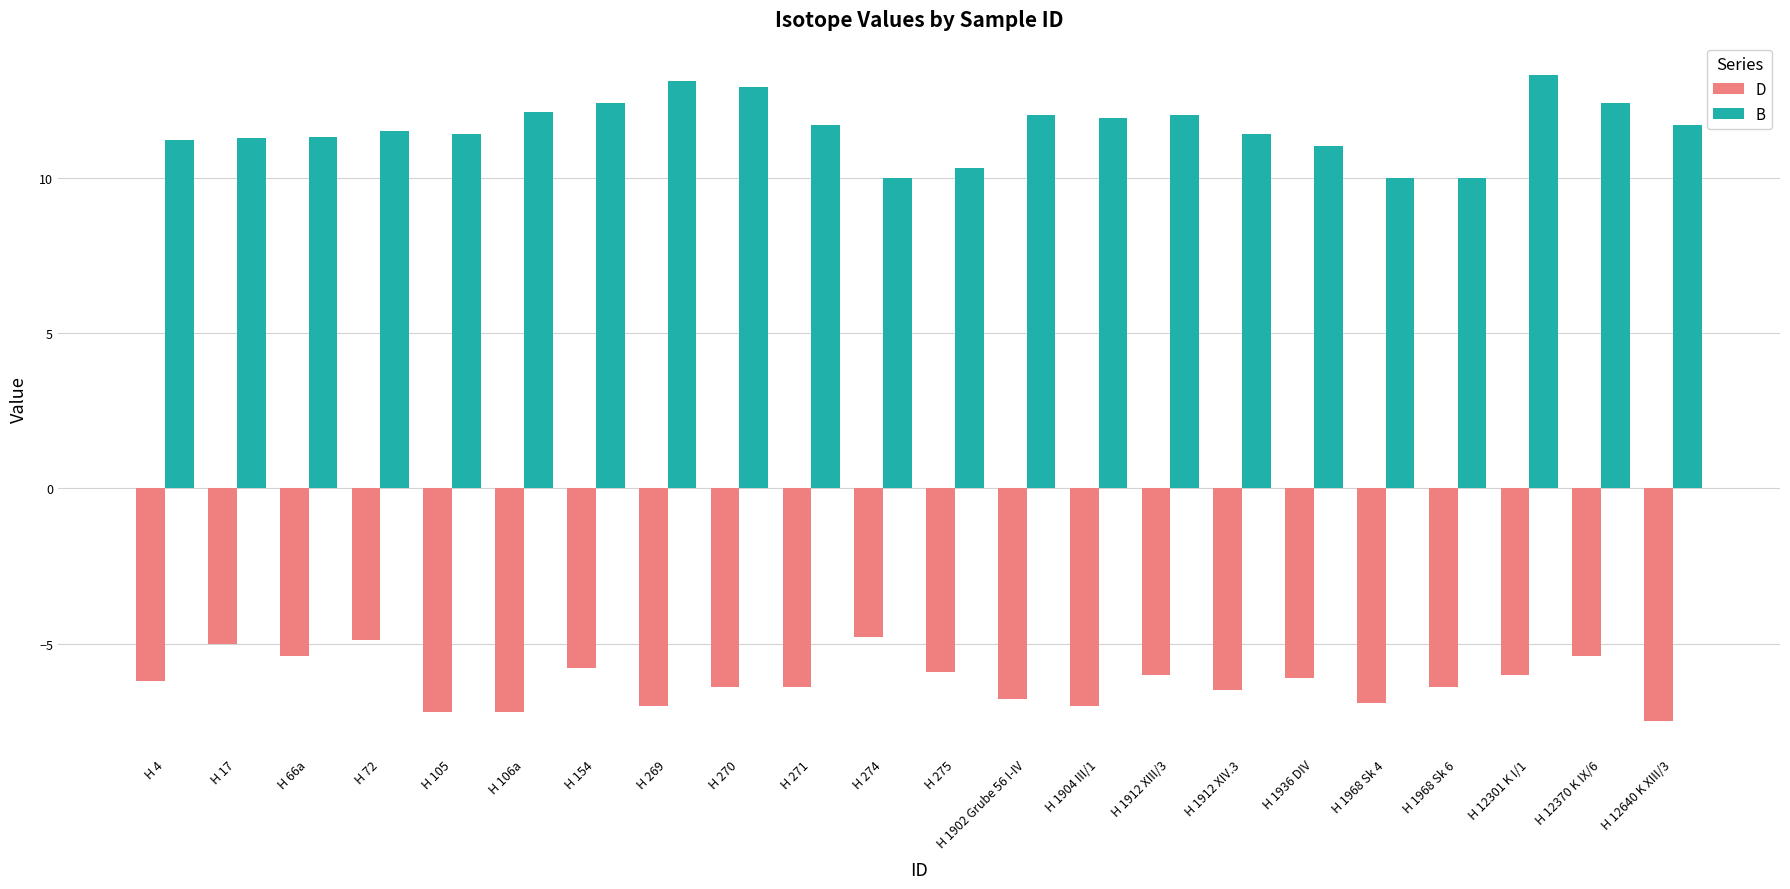

The D series shows -6.4 at H 270. True or false?

True